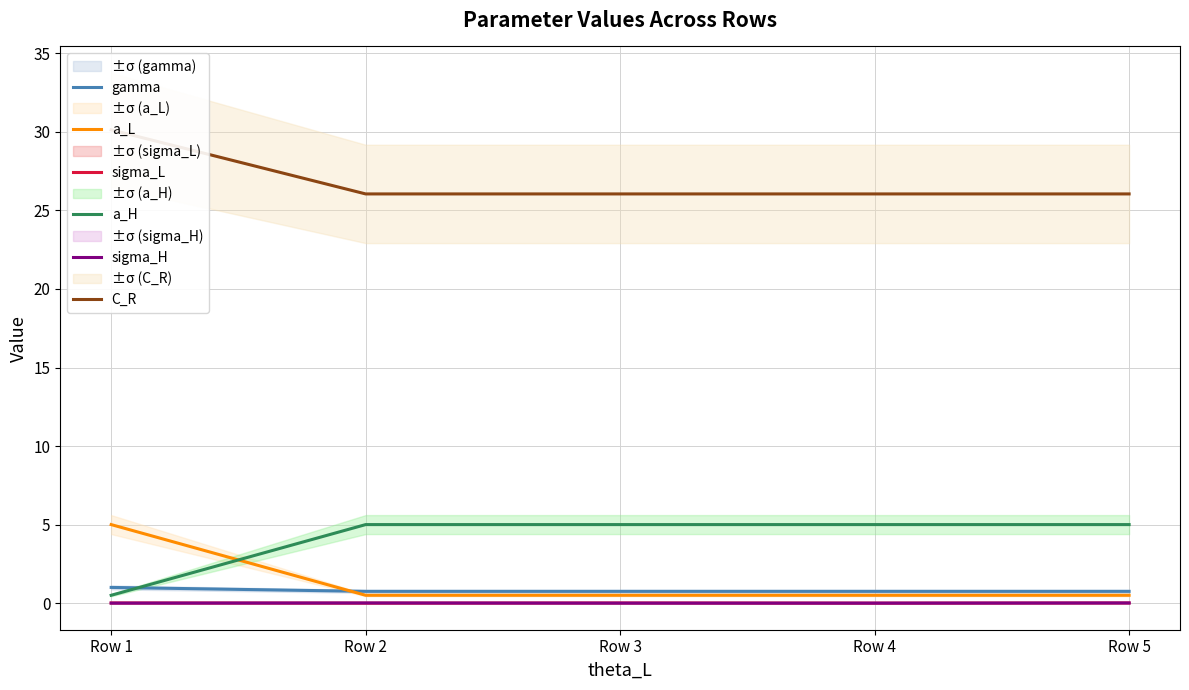

What is the difference between the maximum and minimum values in the a_H series?

4.5